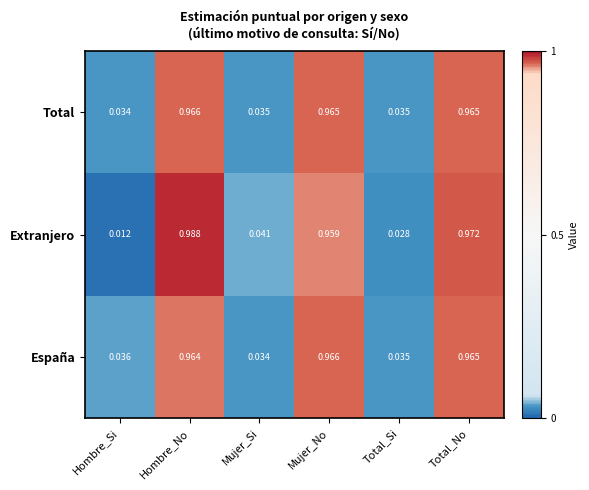

Which category has the lowest value in the Total series?

Hombre_Si